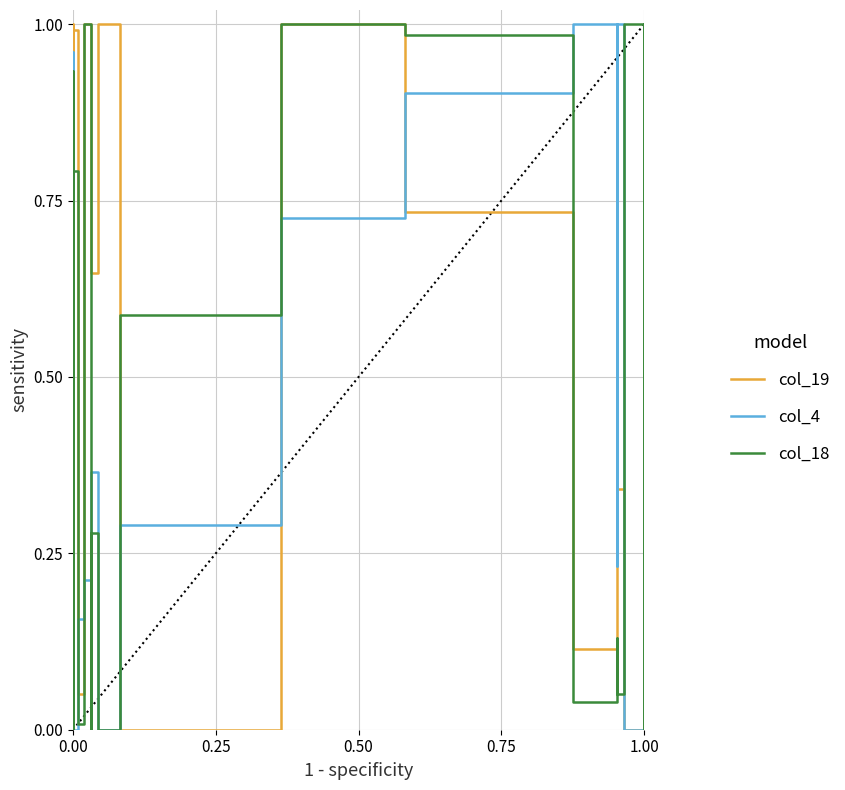

At how many categories does at least one series exceed 0?

28